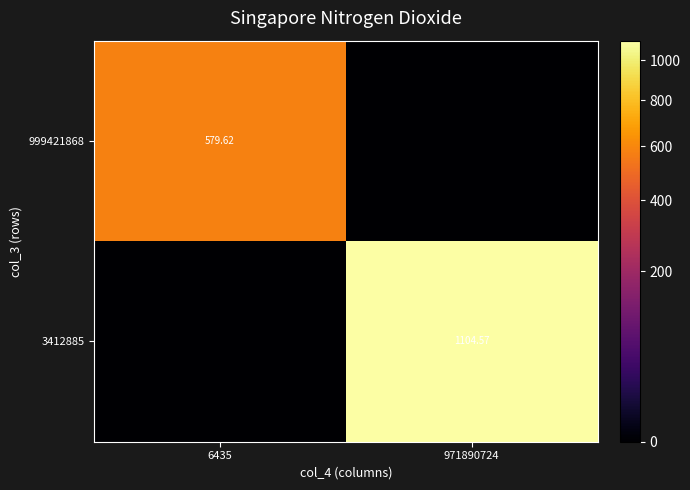

At how many categories does at least one series exceed 816?

1